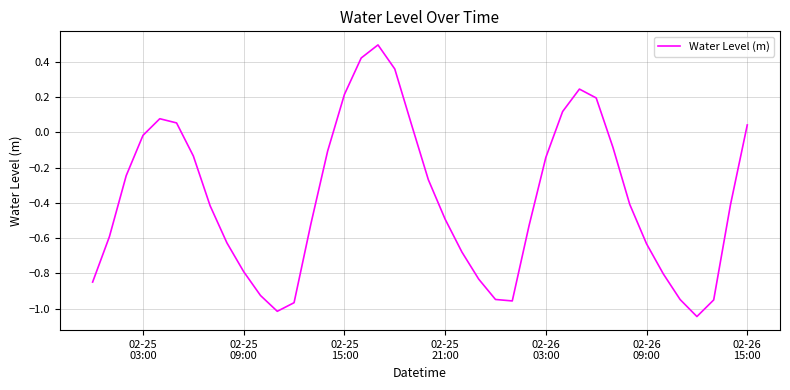

True or false: there are more than 0 points higher than both neighbors.

True